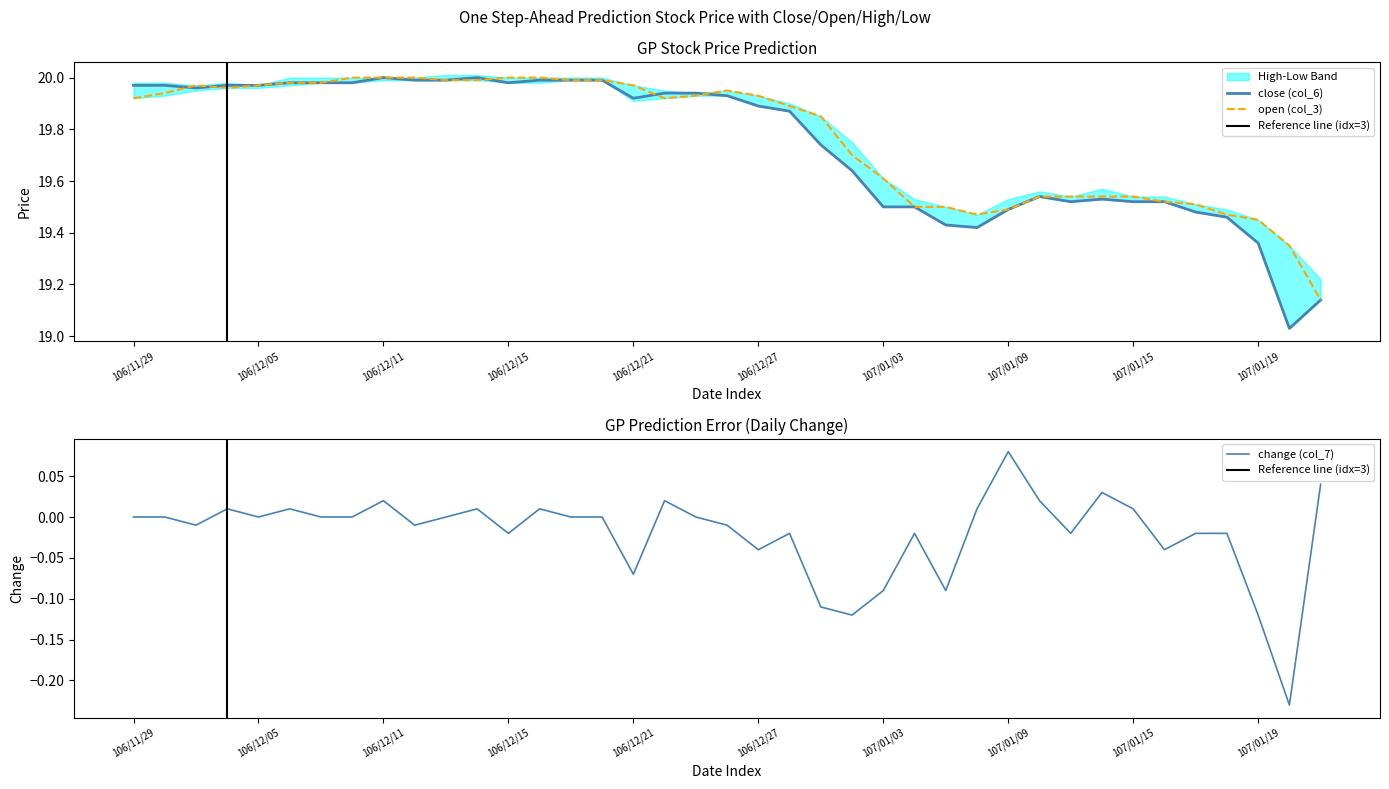

Reading left to right, transcribe all the data shown in this chart.

close (col_6): 106/11/29=20.0	106/11/30=20.0	106/12/01=20.0	106/12/04=20.0	106/12/05=20.0	106/12/06=20.0	106/12/07=20.0	106/12/08=20.0	106/12/11=20.0	106/12/12=20.0	106/12/13=20.0	106/12/14=20.0	106/12/15=20.0	106/12/18=20.0	106/12/19=20.0	106/12/20=20.0	106/12/21=19.9	106/12/22=19.9	106/12/25=19.9	106/12/26=19.9	106/12/27=19.9	106/12/28=19.9	106/12/29=19.7	107/01/02=19.6	107/01/03=19.5	107/01/04=19.5	107/01/05=19.4	107/01/08=19.4	107/01/09=19.5	107/01/10=19.5	107/01/11=19.5	107/01/12=19.5	107/01/15=19.5	107/01/16=19.5	107/01/17=19.5	107/01/18=19.5	107/01/19=19.4	107/01/22=19.0	107/01/23=19.1
open (col_3): 106/11/29=19.9	106/11/30=19.9	106/12/01=20.0	106/12/04=20.0	106/12/05=20.0	106/12/06=20.0	106/12/07=20.0	106/12/08=20.0	106/12/11=20.0	106/12/12=20.0	106/12/13=20.0	106/12/14=20.0	106/12/15=20.0	106/12/18=20.0	106/12/19=20.0	106/12/20=20.0	106/12/21=20.0	106/12/22=19.9	106/12/25=19.9	106/12/26=19.9	106/12/27=19.9	106/12/28=19.9	106/12/29=19.9	107/01/02=19.7	107/01/03=19.6	107/01/04=19.5	107/01/05=19.5	107/01/08=19.5	107/01/09=19.5	107/01/10=19.5	107/01/11=19.5	107/01/12=19.5	107/01/15=19.5	107/01/16=19.5	107/01/17=19.5	107/01/18=19.5	107/01/19=19.4	107/01/22=19.4	107/01/23=19.1